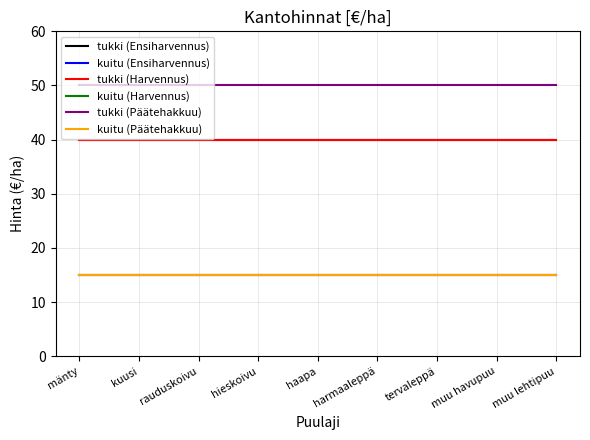

What is the approximate value of kuitu (Päätehakkuu) at kuusi?

15